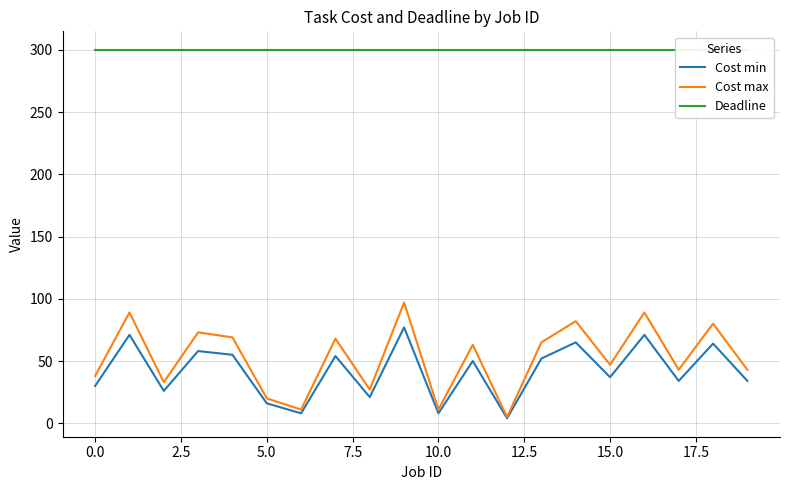

The Deadline series shows 300 at 14. True or false?

True